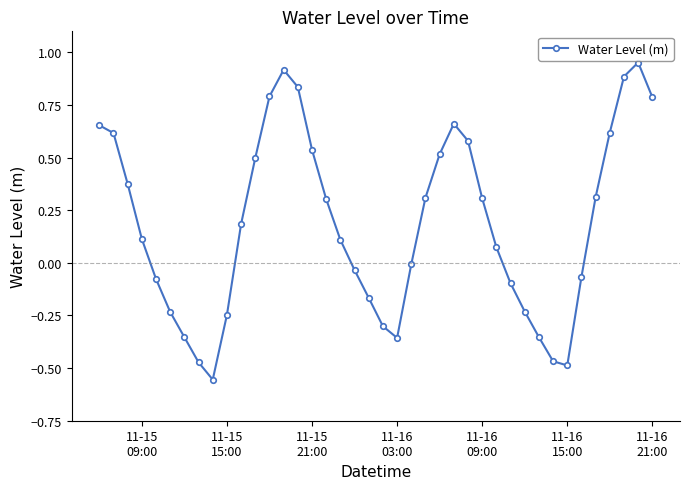

True or false: the data has more than 1 interior local peaks.

True